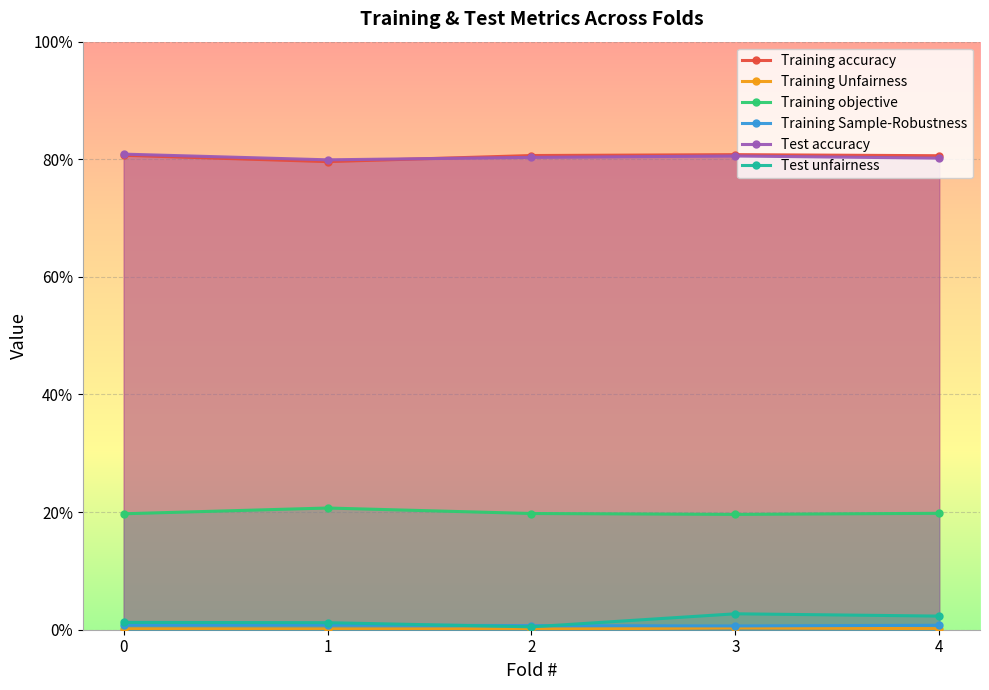

How many categories are shown in the chart?

5